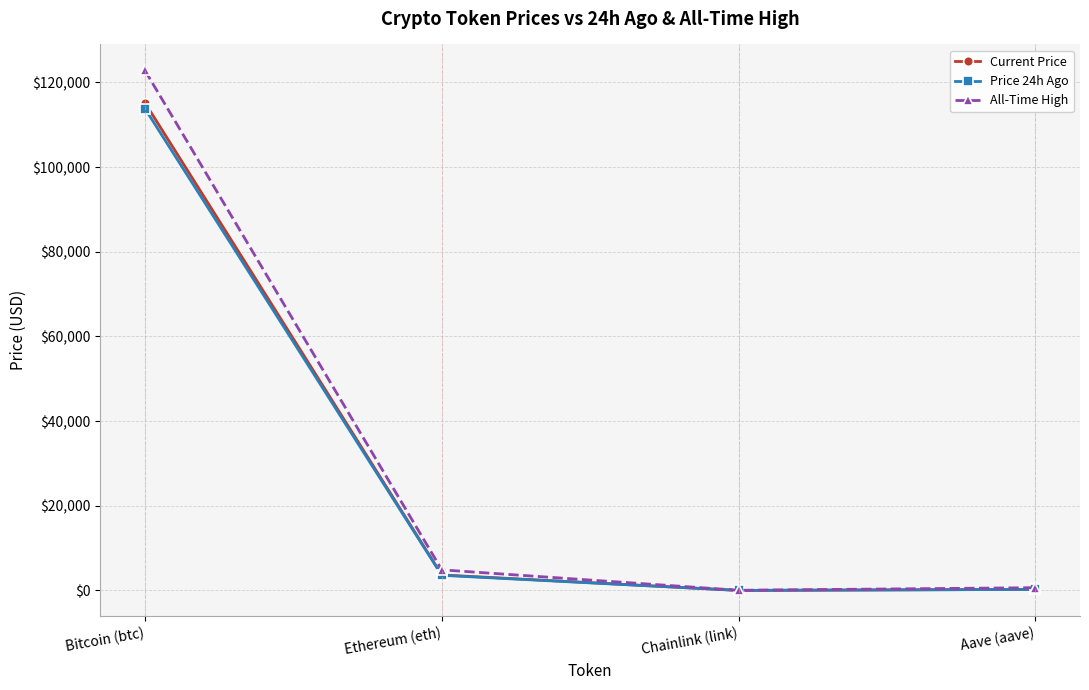

At how many categories does at least one series exceed 2146?

2